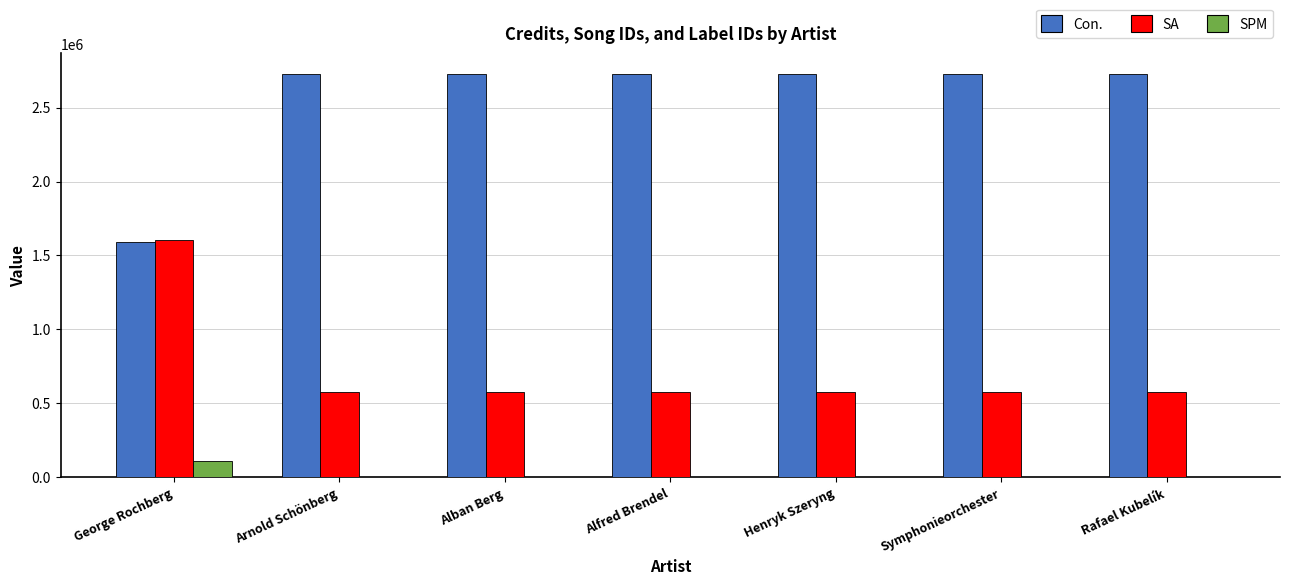

Which category has the highest value in the SA series?

George Rochberg